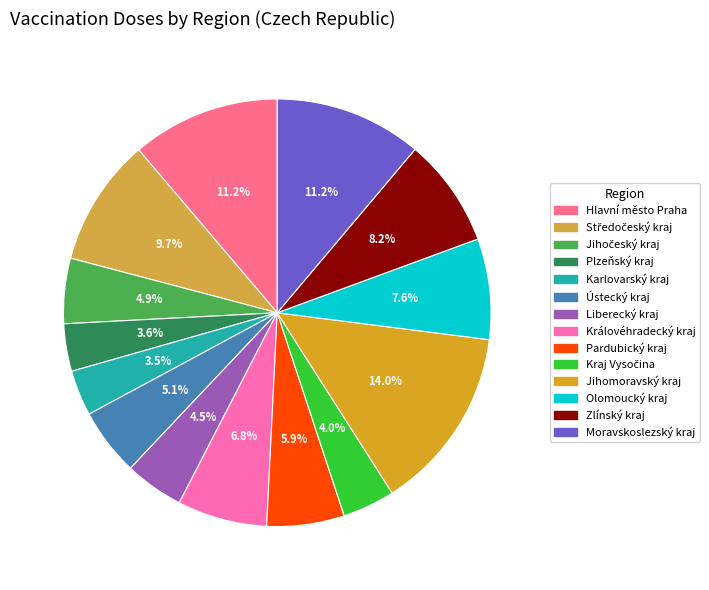

What is the change in value from Jihočeský kraj to Moravskoslezský kraj?

+76646